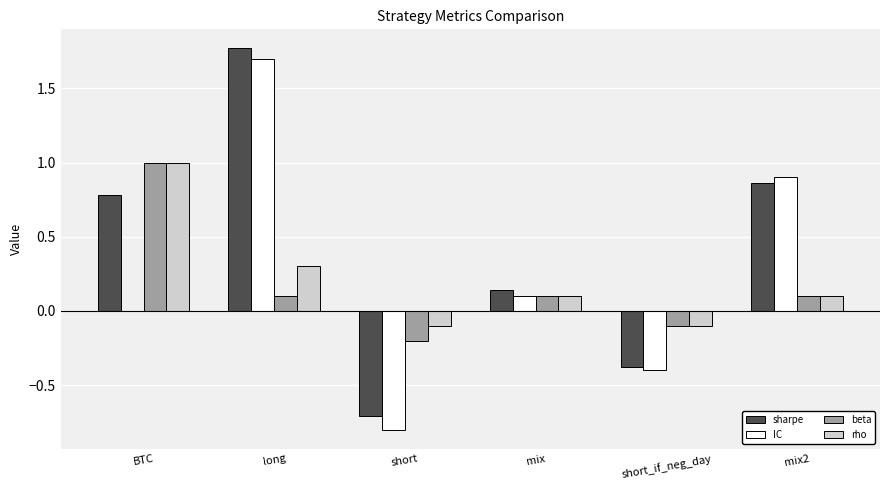

What is the approximate value of beta at BTC?

1.0